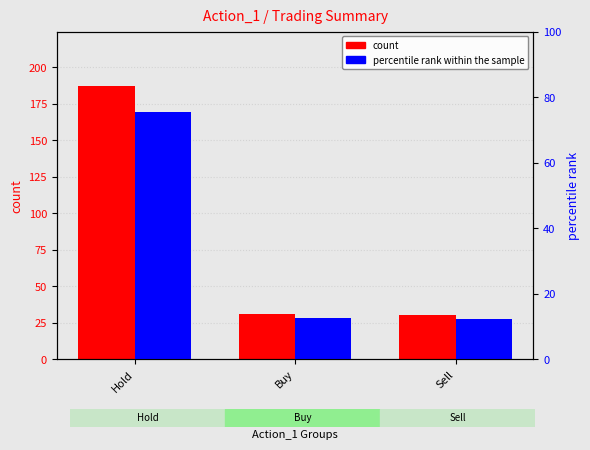

Between Buy and Sell, which series saw the biggest shift?

count